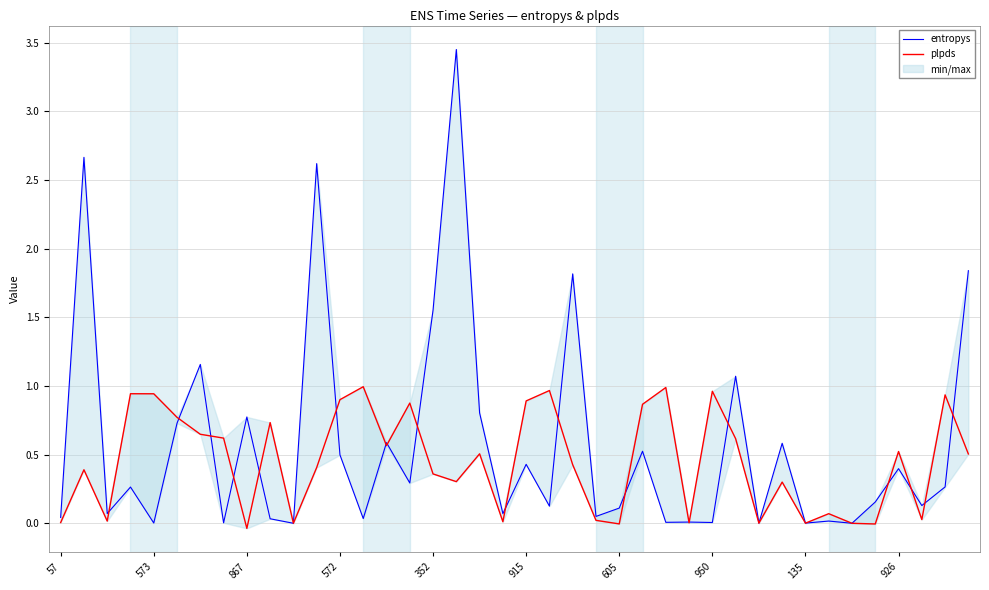

How many lines are shown in the chart?

2